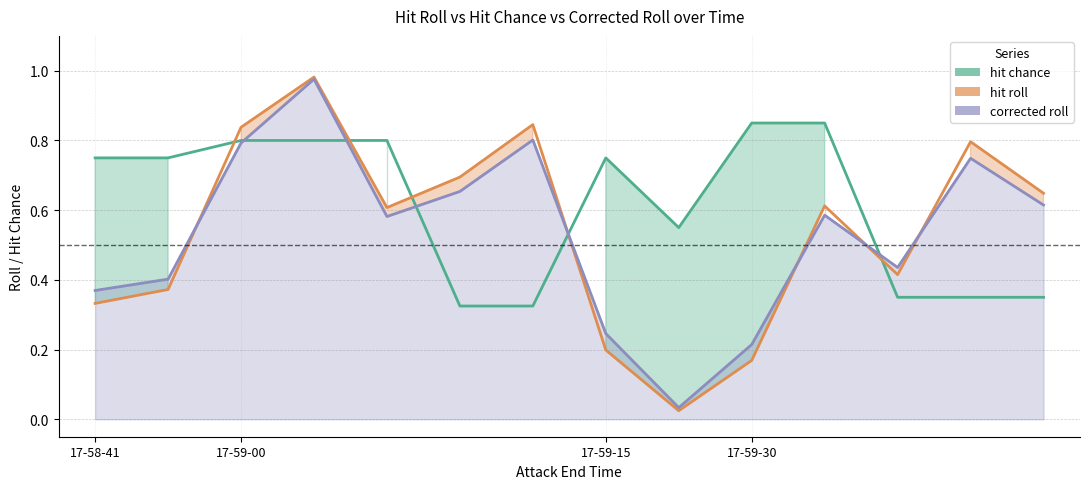

Rank the series at 5 from highest to lowest value.

hit roll, corrected roll, hit chance